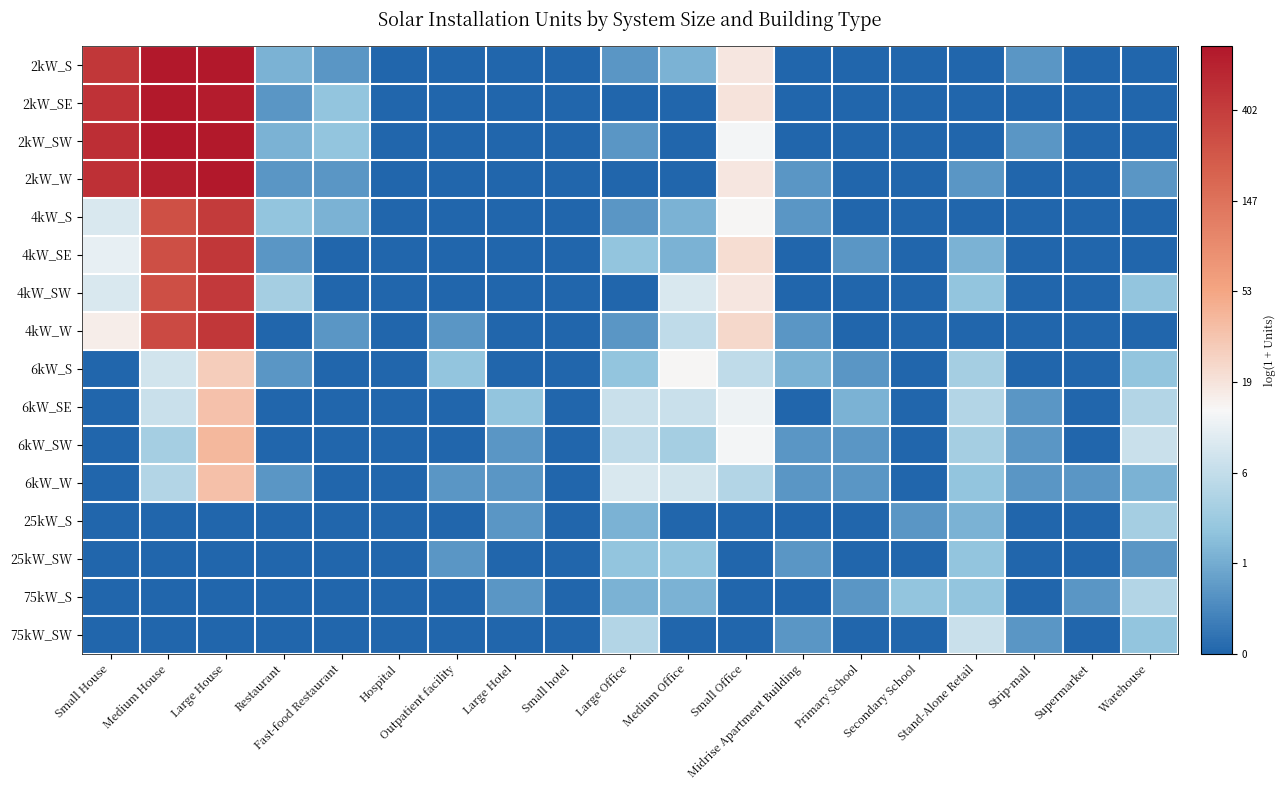

Reading left to right, list all the values displayed in this chart.

2kW_S: Small House=6.1	Medium House=6.7	Large House=6.7	Restaurant=1.1	Fast-food Restaurant=0.7	Hospital=0.0	Outpatient facility=0.0	Large Hotel=0.0	Small hotel=0.0	Large Office=0.7	Medium Office=1.1	Small Office=2.9	Midrise Apartment Building=0.0	Primary School=0.0	Secondary School=0.0	Stand-Alone Retail=0.0	Strip-mall=0.7	Supermarket=0.0	Warehouse=0.0
2kW_SE: Small House=6.2	Medium House=6.7	Large House=6.6	Restaurant=0.7	Fast-food Restaurant=1.4	Hospital=0.0	Outpatient facility=0.0	Large Hotel=0.0	Small hotel=0.0	Large Office=0.0	Medium Office=0.0	Small Office=3.0	Midrise Apartment Building=0.0	Primary School=0.0	Secondary School=0.0	Stand-Alone Retail=0.0	Strip-mall=0.0	Supermarket=0.0	Warehouse=0.0
2kW_SW: Small House=6.3	Medium House=6.7	Large House=6.7	Restaurant=1.1	Fast-food Restaurant=1.4	Hospital=0.0	Outpatient facility=0.0	Large Hotel=0.0	Small hotel=0.0	Large Office=0.7	Medium Office=0.0	Small Office=2.6	Midrise Apartment Building=0.0	Primary School=0.0	Secondary School=0.0	Stand-Alone Retail=0.0	Strip-mall=0.7	Supermarket=0.0	Warehouse=0.0
2kW_W: Small House=6.3	Medium House=6.6	Large House=6.7	Restaurant=0.7	Fast-food Restaurant=0.7	Hospital=0.0	Outpatient facility=0.0	Large Hotel=0.0	Small hotel=0.0	Large Office=0.0	Medium Office=0.0	Small Office=2.9	Midrise Apartment Building=0.7	Primary School=0.0	Secondary School=0.0	Stand-Alone Retail=0.7	Strip-mall=0.0	Supermarket=0.0	Warehouse=0.7
4kW_S: Small House=2.3	Medium House=5.7	Large House=6.0	Restaurant=1.4	Fast-food Restaurant=1.1	Hospital=0.0	Outpatient facility=0.0	Large Hotel=0.0	Small hotel=0.0	Large Office=0.7	Medium Office=1.1	Small Office=2.7	Midrise Apartment Building=0.7	Primary School=0.0	Secondary School=0.0	Stand-Alone Retail=0.0	Strip-mall=0.0	Supermarket=0.0	Warehouse=0.0
4kW_SE: Small House=2.5	Medium House=5.7	Large House=6.1	Restaurant=0.7	Fast-food Restaurant=0.0	Hospital=0.0	Outpatient facility=0.0	Large Hotel=0.0	Small hotel=0.0	Large Office=1.4	Medium Office=1.1	Small Office=3.1	Midrise Apartment Building=0.0	Primary School=0.7	Secondary School=0.0	Stand-Alone Retail=1.1	Strip-mall=0.0	Supermarket=0.0	Warehouse=0.0
4kW_SW: Small House=2.3	Medium House=5.7	Large House=6.1	Restaurant=1.6	Fast-food Restaurant=0.0	Hospital=0.0	Outpatient facility=0.0	Large Hotel=0.0	Small hotel=0.0	Large Office=0.0	Medium Office=2.3	Small Office=2.9	Midrise Apartment Building=0.0	Primary School=0.0	Secondary School=0.0	Stand-Alone Retail=1.4	Strip-mall=0.0	Supermarket=0.0	Warehouse=1.4
4kW_W: Small House=2.8	Medium House=5.7	Large House=6.1	Restaurant=0.0	Fast-food Restaurant=0.7	Hospital=0.0	Outpatient facility=0.7	Large Hotel=0.0	Small hotel=0.0	Large Office=0.7	Medium Office=1.9	Small Office=3.2	Midrise Apartment Building=0.7	Primary School=0.0	Secondary School=0.0	Stand-Alone Retail=0.0	Strip-mall=0.0	Supermarket=0.0	Warehouse=0.0
6kW_S: Small House=0.0	Medium House=2.2	Large House=3.4	Restaurant=0.7	Fast-food Restaurant=0.0	Hospital=0.0	Outpatient facility=1.4	Large Hotel=0.0	Small hotel=0.0	Large Office=1.4	Medium Office=2.7	Small Office=1.9	Midrise Apartment Building=1.1	Primary School=0.7	Secondary School=0.0	Stand-Alone Retail=1.6	Strip-mall=0.0	Supermarket=0.0	Warehouse=1.4
6kW_SE: Small House=0.0	Medium House=2.1	Large House=3.6	Restaurant=0.0	Fast-food Restaurant=0.0	Hospital=0.0	Outpatient facility=0.0	Large Hotel=1.4	Small hotel=0.0	Large Office=2.1	Medium Office=2.1	Small Office=2.6	Midrise Apartment Building=0.0	Primary School=1.1	Secondary School=0.0	Stand-Alone Retail=1.8	Strip-mall=0.7	Supermarket=0.0	Warehouse=1.8
6kW_SW: Small House=0.0	Medium House=1.6	Large House=3.7	Restaurant=0.0	Fast-food Restaurant=0.0	Hospital=0.0	Outpatient facility=0.0	Large Hotel=0.7	Small hotel=0.0	Large Office=1.9	Medium Office=1.6	Small Office=2.6	Midrise Apartment Building=0.7	Primary School=0.7	Secondary School=0.0	Stand-Alone Retail=1.6	Strip-mall=0.7	Supermarket=0.0	Warehouse=2.1
6kW_W: Small House=0.0	Medium House=1.8	Large House=3.6	Restaurant=0.7	Fast-food Restaurant=0.0	Hospital=0.0	Outpatient facility=0.7	Large Hotel=0.7	Small hotel=0.0	Large Office=2.3	Medium Office=2.2	Small Office=1.8	Midrise Apartment Building=0.7	Primary School=0.7	Secondary School=0.0	Stand-Alone Retail=1.4	Strip-mall=0.7	Supermarket=0.7	Warehouse=1.1
25kW_S: Small House=0.0	Medium House=0.0	Large House=0.0	Restaurant=0.0	Fast-food Restaurant=0.0	Hospital=0.0	Outpatient facility=0.0	Large Hotel=0.7	Small hotel=0.0	Large Office=1.1	Medium Office=0.0	Small Office=0.0	Midrise Apartment Building=0.0	Primary School=0.0	Secondary School=0.7	Stand-Alone Retail=1.1	Strip-mall=0.0	Supermarket=0.0	Warehouse=1.6
25kW_SW: Small House=0.0	Medium House=0.0	Large House=0.0	Restaurant=0.0	Fast-food Restaurant=0.0	Hospital=0.0	Outpatient facility=0.7	Large Hotel=0.0	Small hotel=0.0	Large Office=1.4	Medium Office=1.4	Small Office=0.0	Midrise Apartment Building=0.7	Primary School=0.0	Secondary School=0.0	Stand-Alone Retail=1.4	Strip-mall=0.0	Supermarket=0.0	Warehouse=0.7
75kW_S: Small House=0.0	Medium House=0.0	Large House=0.0	Restaurant=0.0	Fast-food Restaurant=0.0	Hospital=0.0	Outpatient facility=0.0	Large Hotel=0.7	Small hotel=0.0	Large Office=1.1	Medium Office=1.1	Small Office=0.0	Midrise Apartment Building=0.0	Primary School=0.7	Secondary School=1.4	Stand-Alone Retail=1.4	Strip-mall=0.0	Supermarket=0.7	Warehouse=1.8
75kW_SW: Small House=0.0	Medium House=0.0	Large House=0.0	Restaurant=0.0	Fast-food Restaurant=0.0	Hospital=0.0	Outpatient facility=0.0	Large Hotel=0.0	Small hotel=0.0	Large Office=1.8	Medium Office=0.0	Small Office=0.0	Midrise Apartment Building=0.7	Primary School=0.0	Secondary School=0.0	Stand-Alone Retail=2.1	Strip-mall=0.7	Supermarket=0.0	Warehouse=1.4